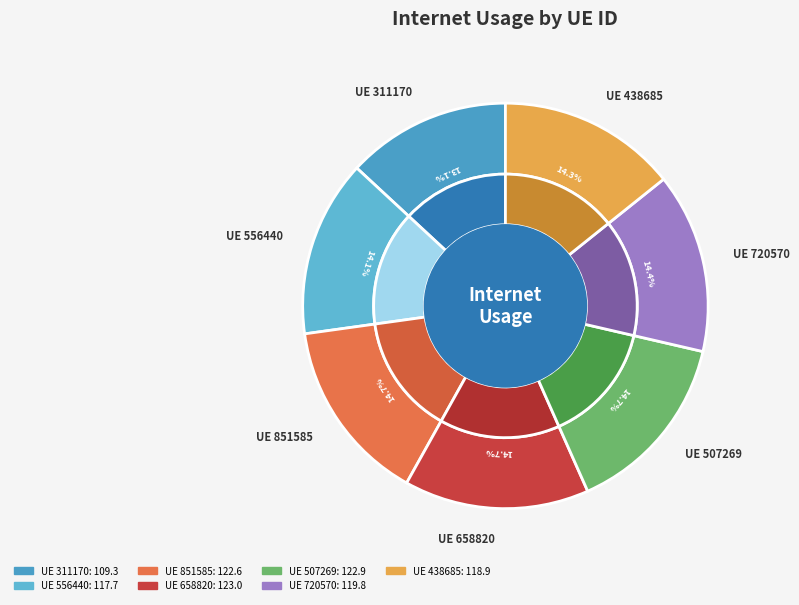

To the nearest percent, what portion does 556440 represent?

14%